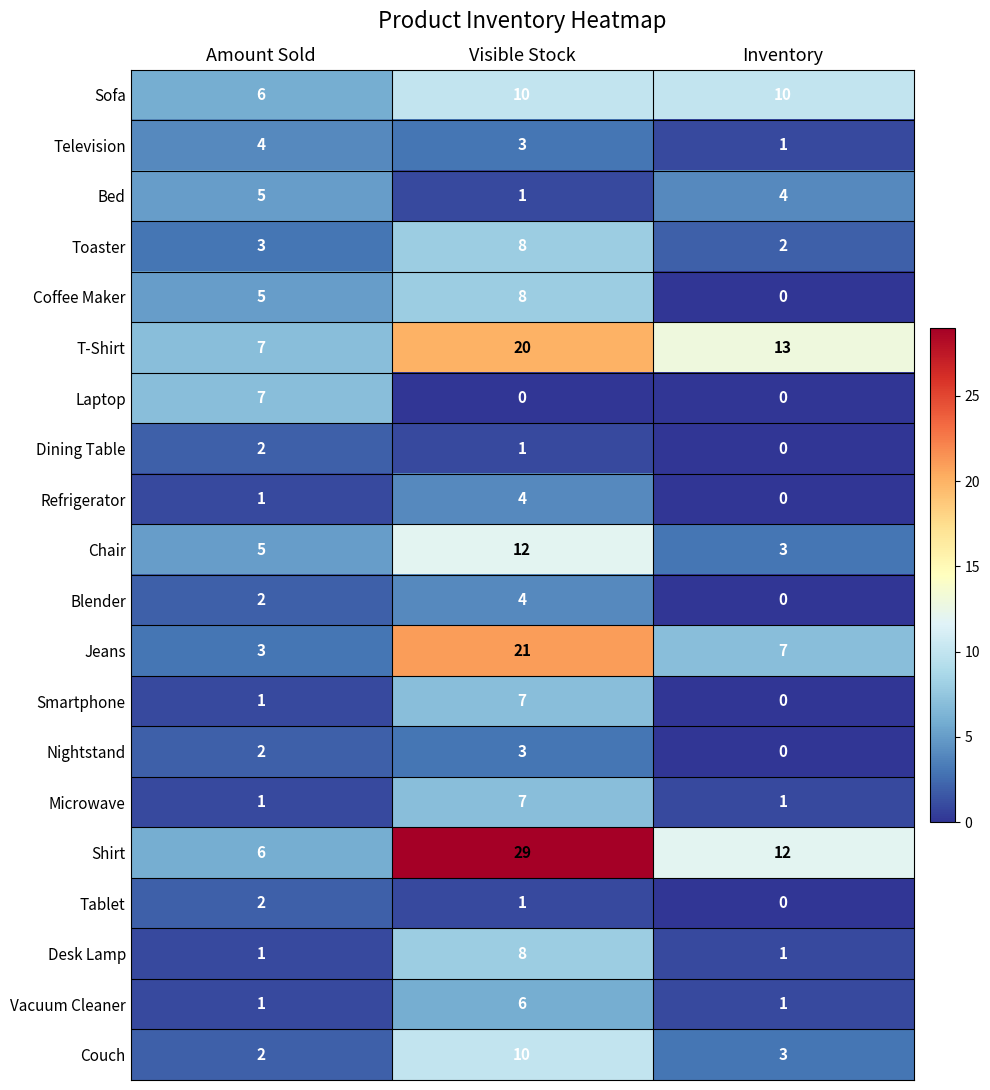

True or false: Nightstand has a value of 0 at Inventory.

True